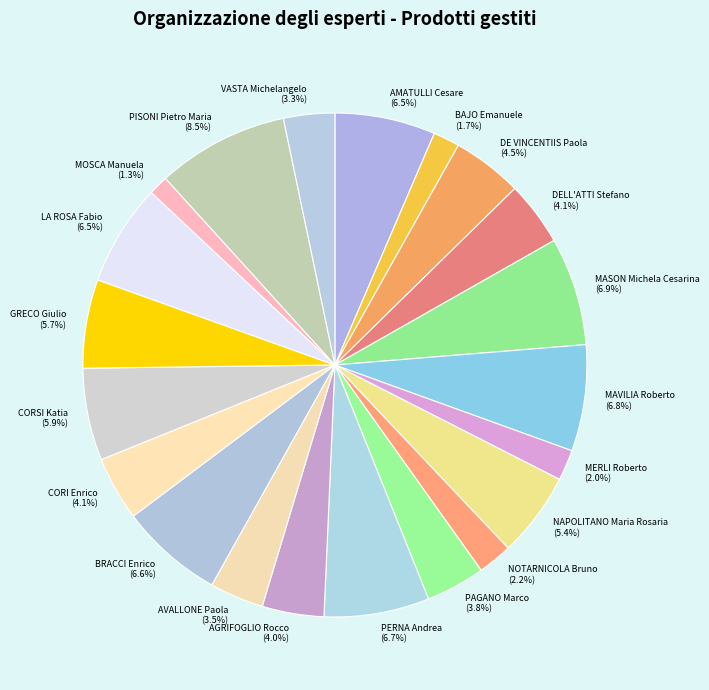

What is the ratio of the value at MAVILIA Roberto to the value at LA ROSA Fabio?

1.0